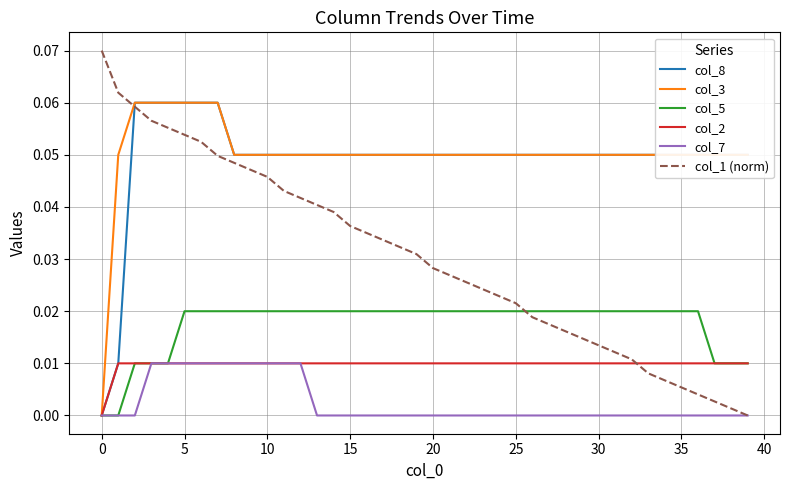

How many categories are shown in the chart?

40